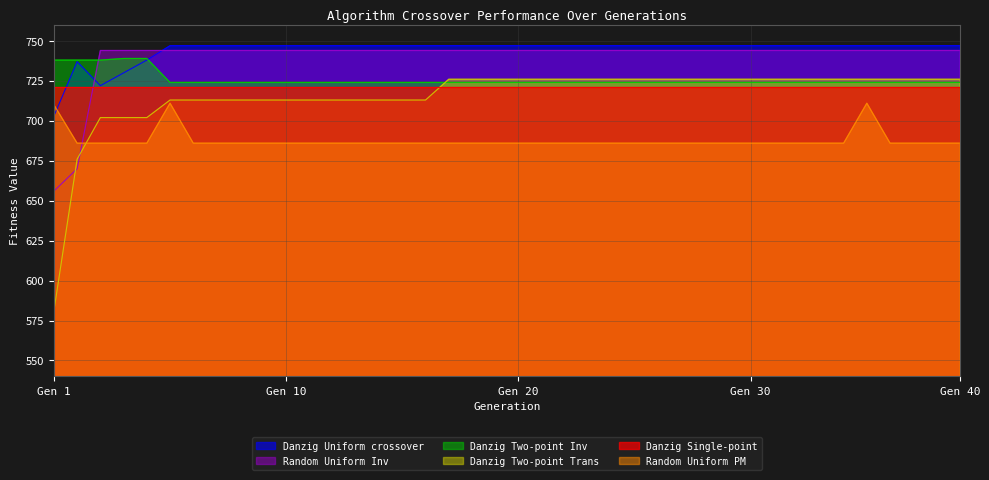

Rank the series by their maximum value, from highest to lowest.

Danzig Uniform crossover, Random Uniform Inv, Danzig Two-point Inv, Danzig Two-point Trans, Danzig Single-point, Random Uniform PM